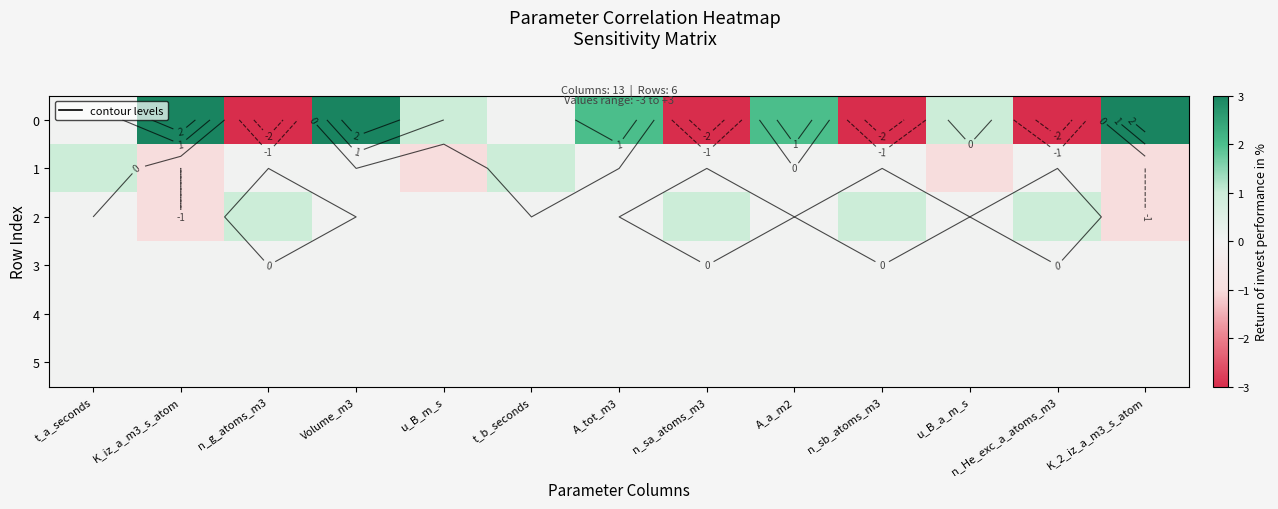

What is the minimum value shown in the chart?

-3